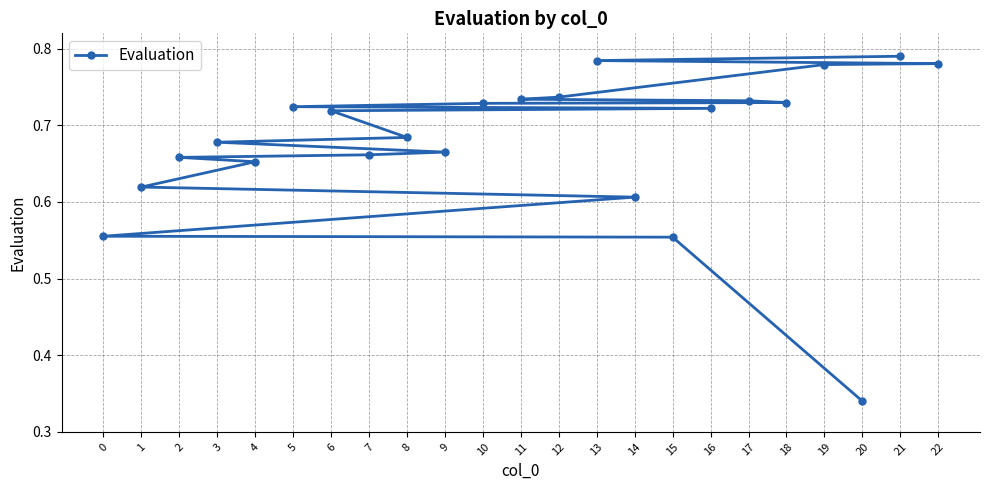

How many values are between 0 and 1?

23